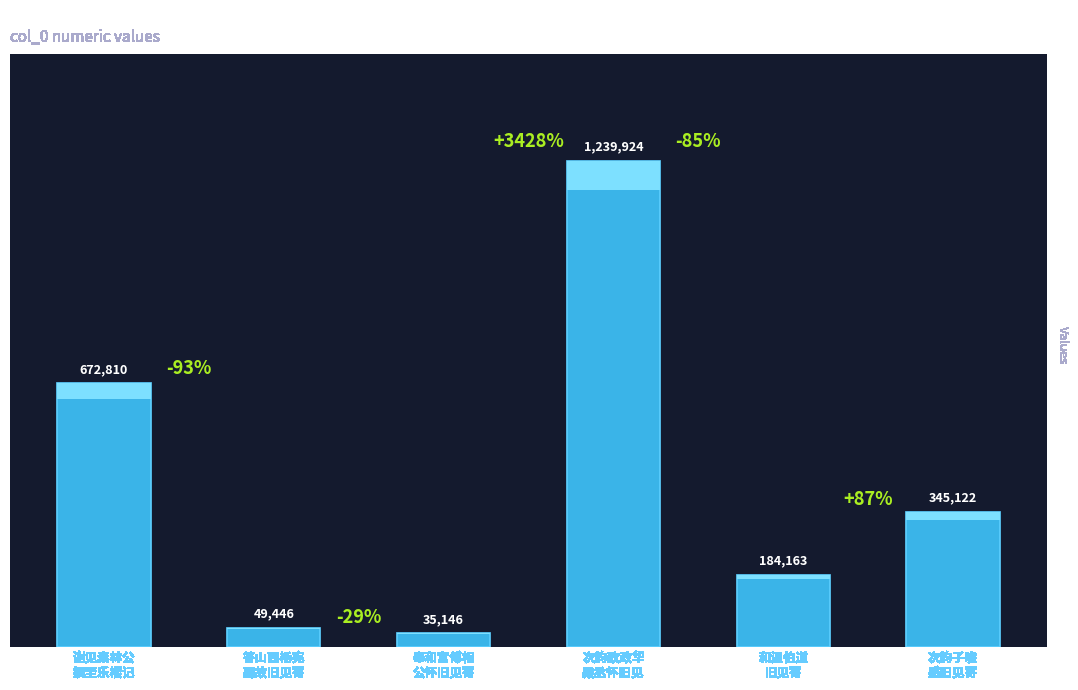

The value at 谢见素林公
撰至乐楼记 is 672810. True or false?

True